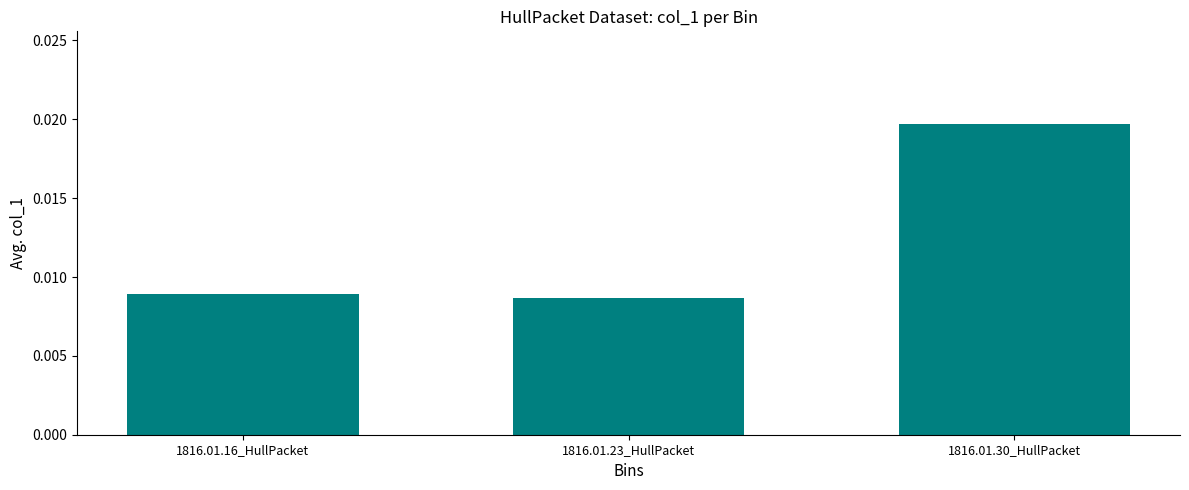

What is the label of the 2nd bar from the left?

1816.01.23_HullPacket